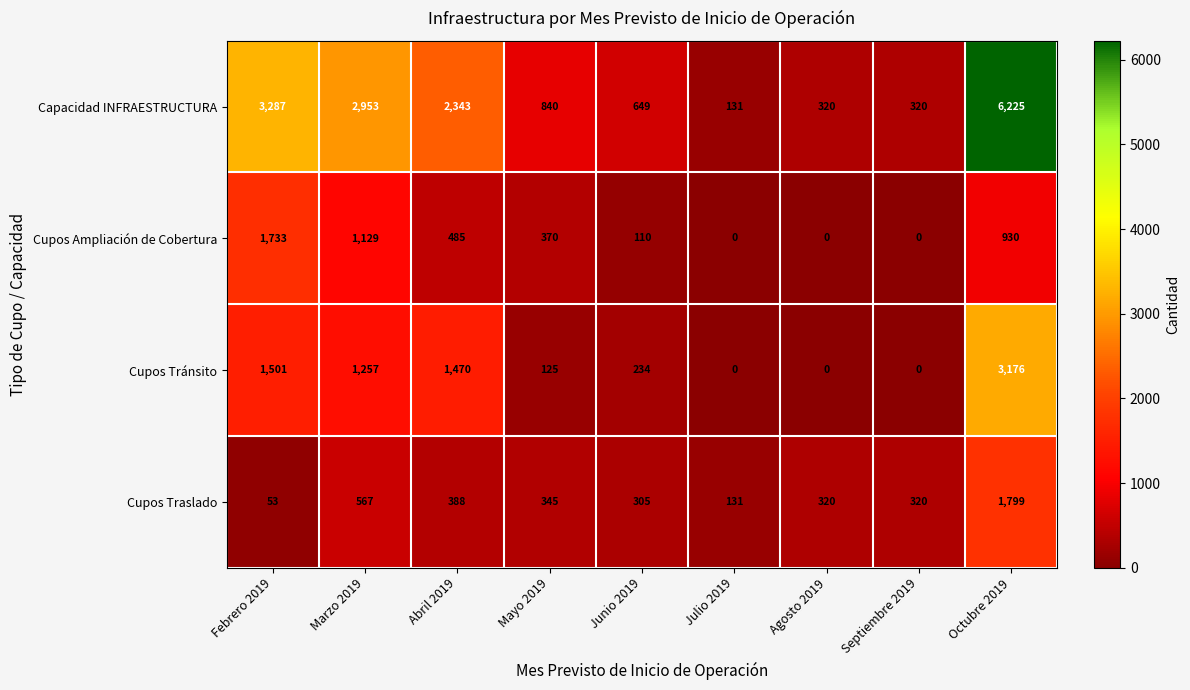

At which label is Capacidad INFRAESTRUCTURA closest to 3178?

Febrero 2019